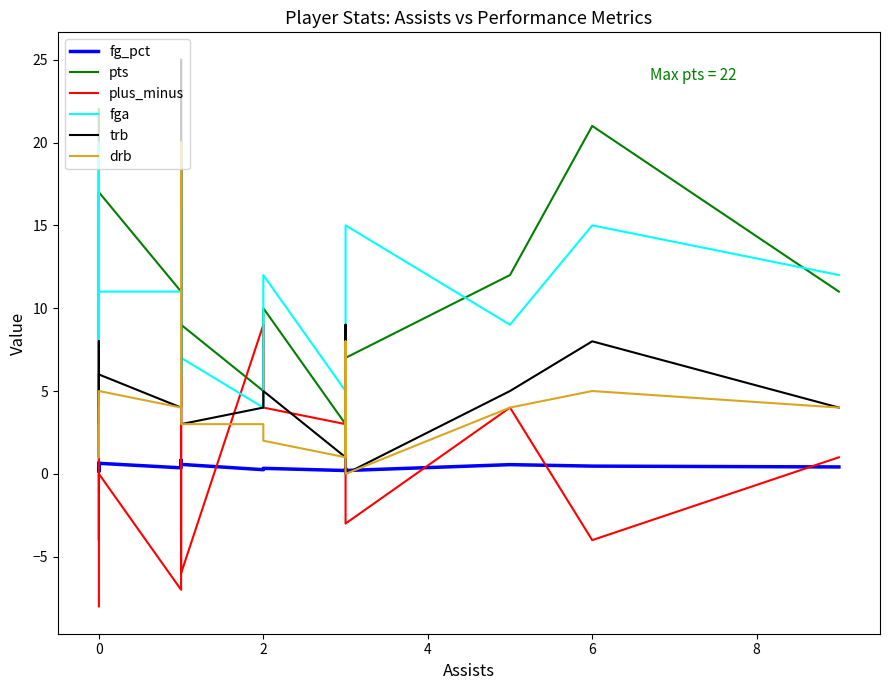

What is the greatest value displayed?

25.0